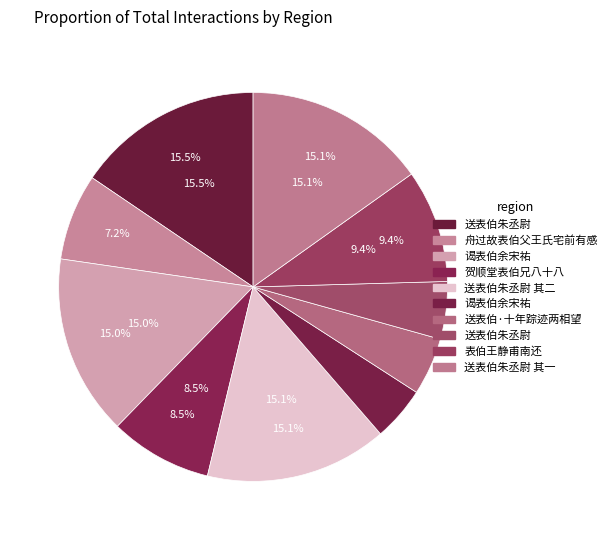

Which has a higher value, 送表伯朱丞尉 其一 or 送表伯朱丞尉?

送表伯朱丞尉 其一